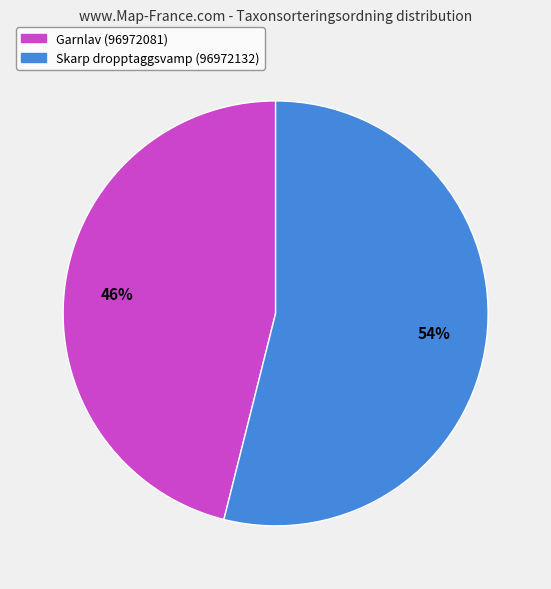

What percentage is the Skarp dropptaggsvamp (96972132) slice, to the nearest percent?

54%